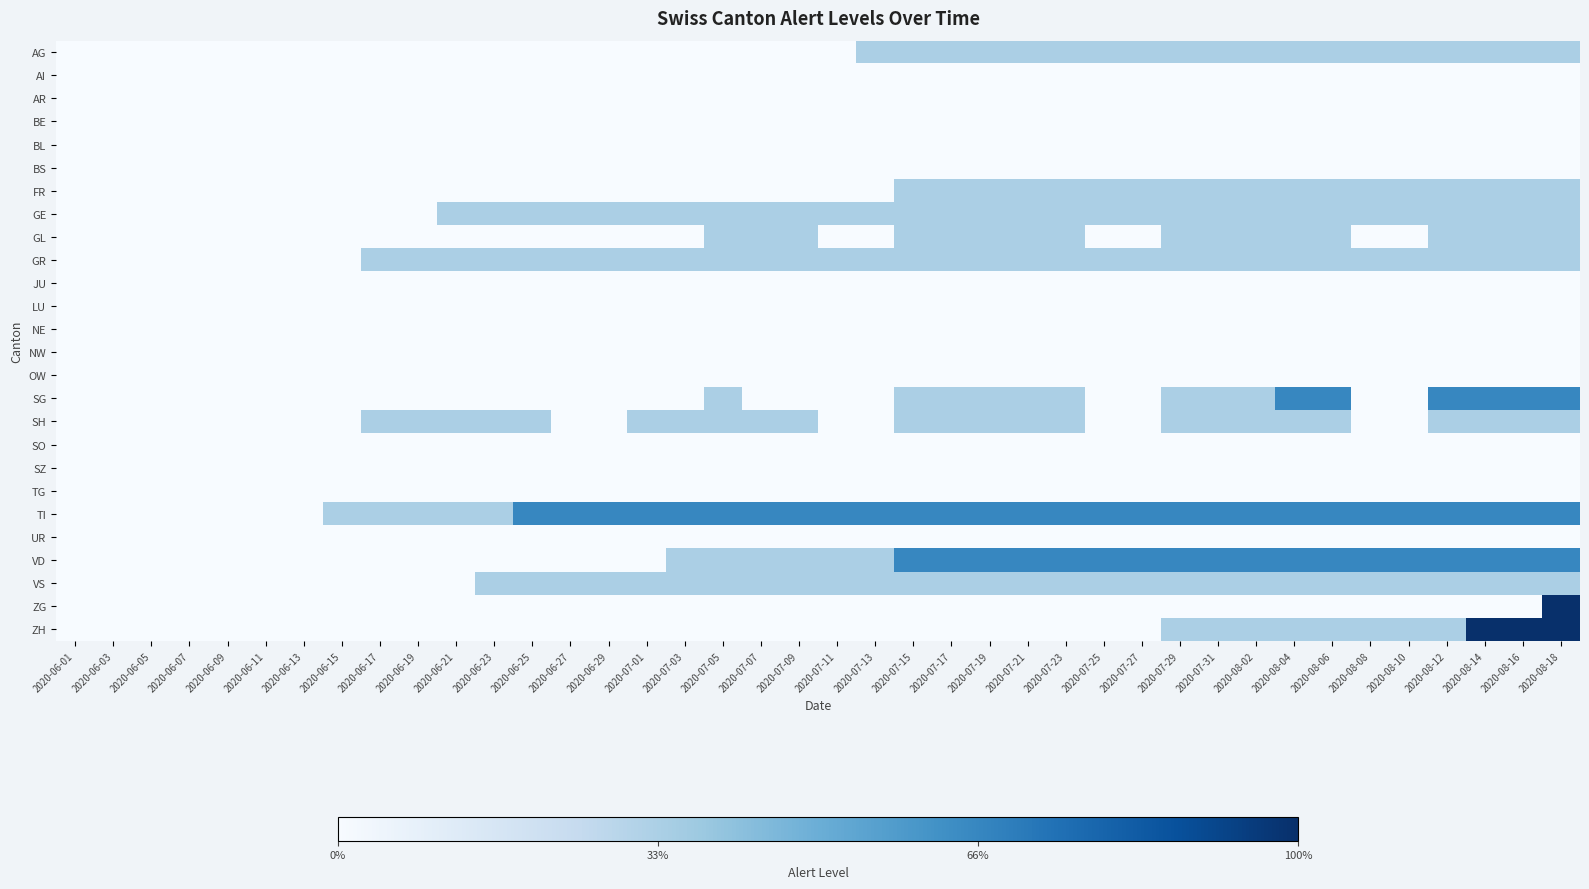

What is the total value across all series at 2020-06-19?

3